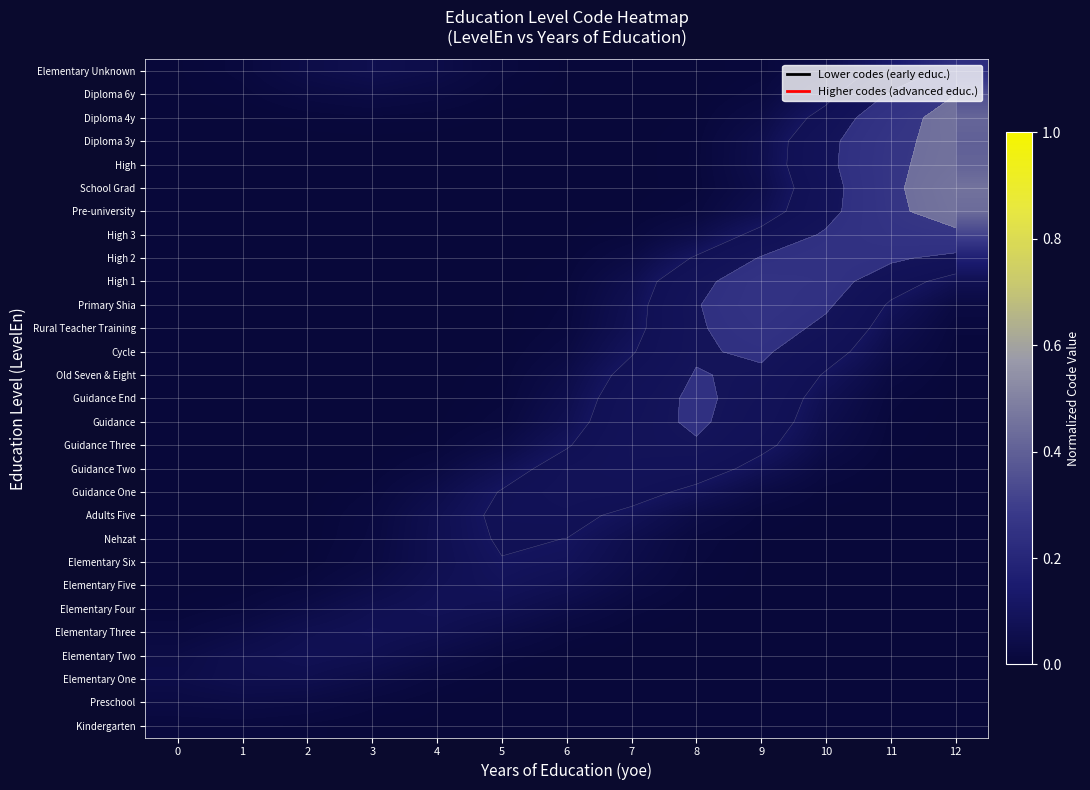

Which category has the highest value across all series?

12